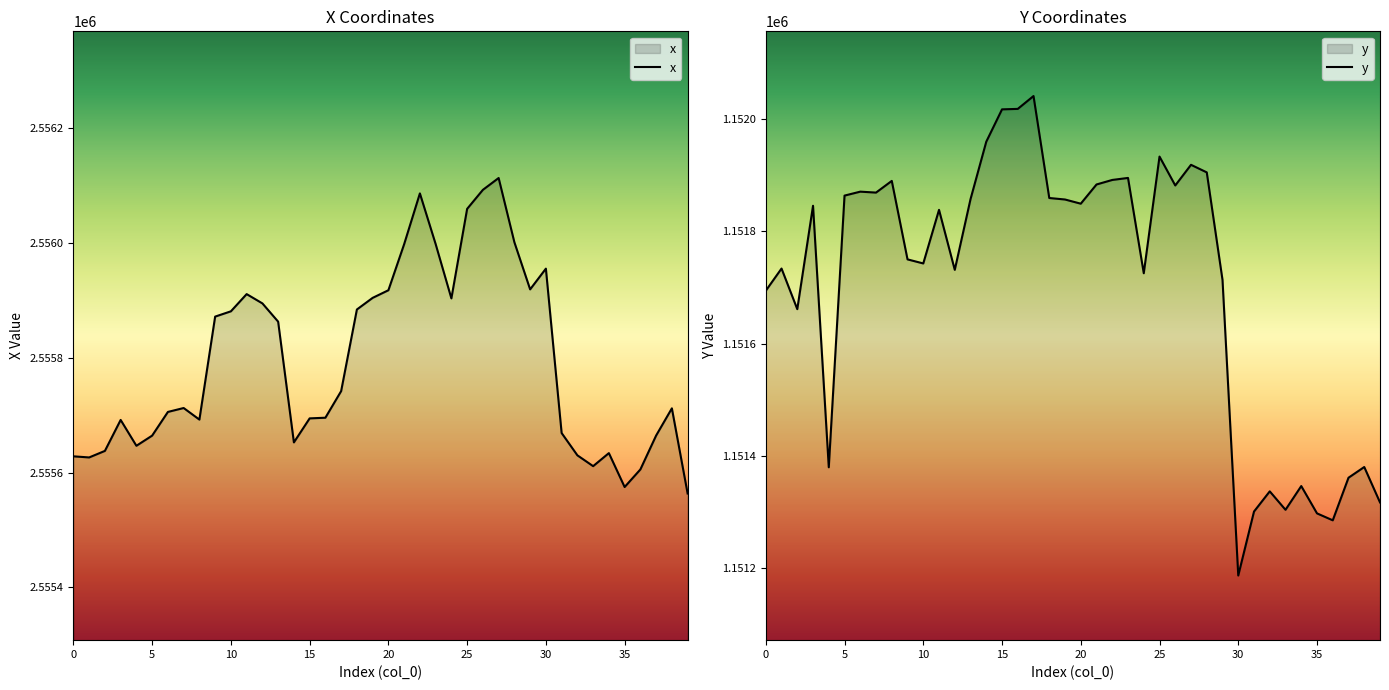

What is the maximum value for x?

2556113.6